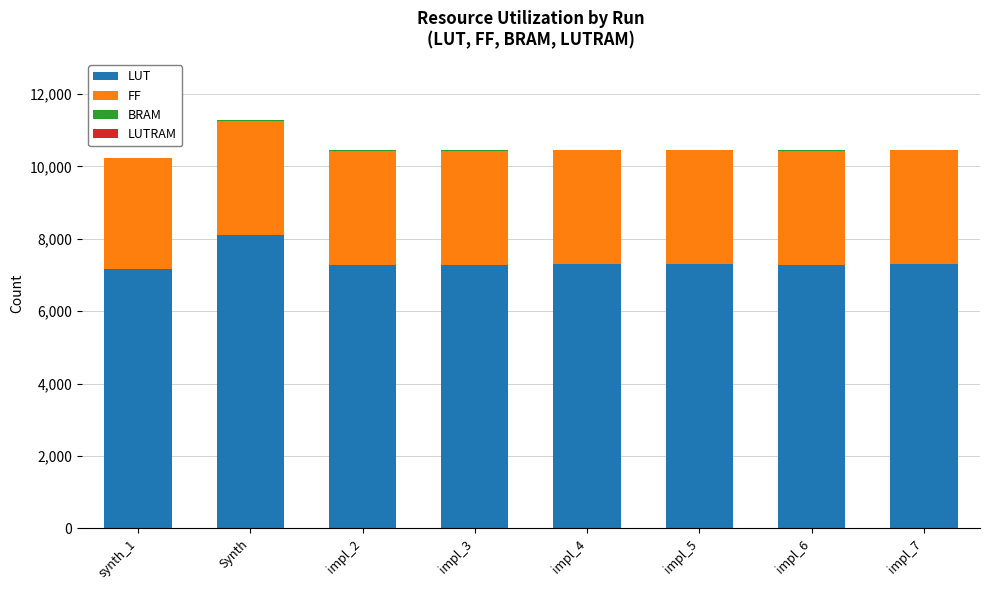

What is the highest value of the LUT series?

8108